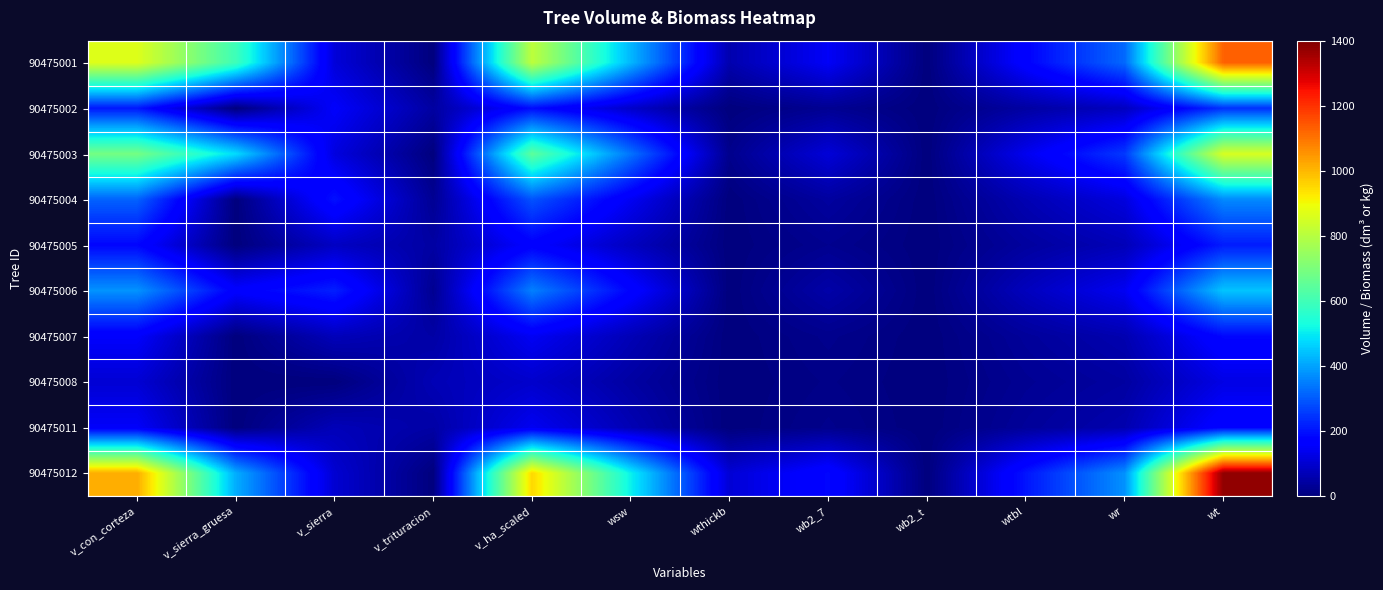

Which category has the highest value across all series?

wt